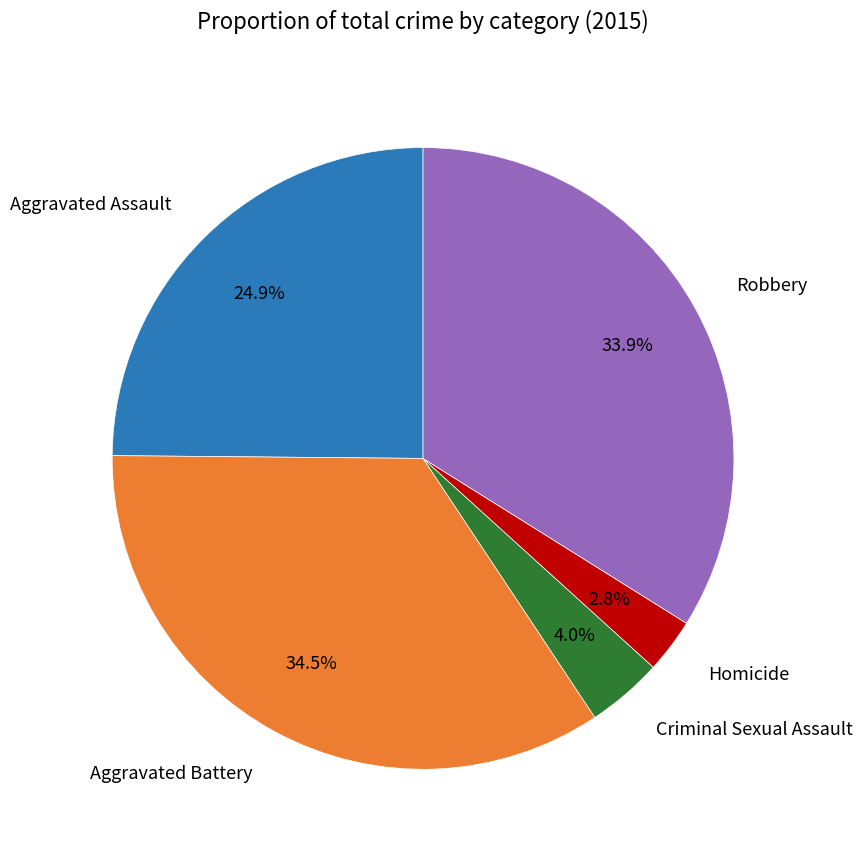

True or false: Homicide accounts for 3% of the total.

True